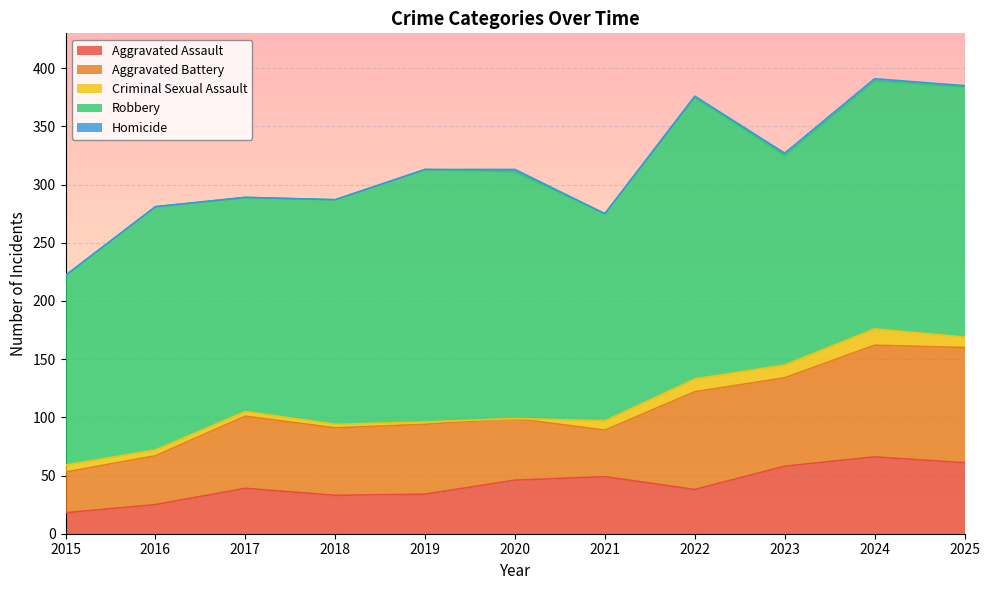

How many data points in Robbery are above 209?

5